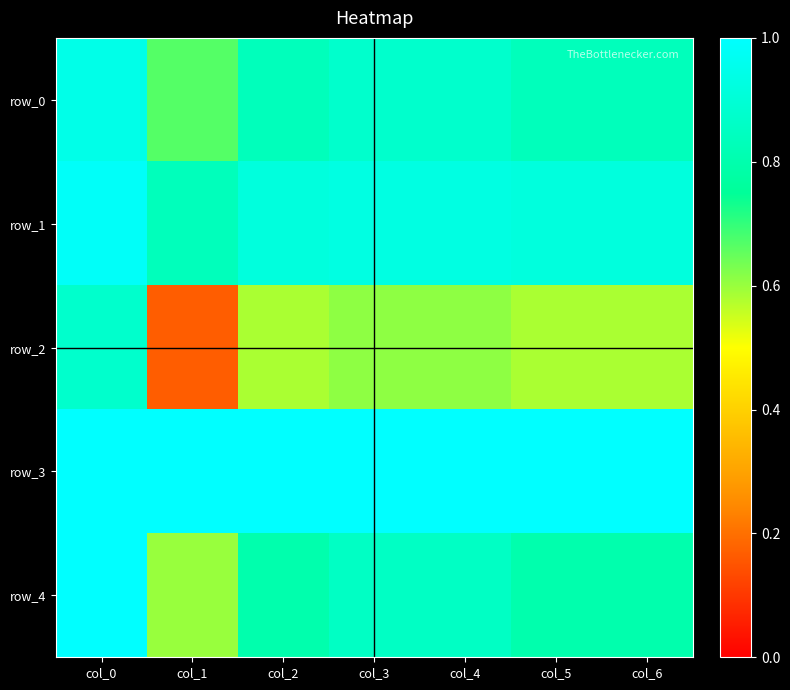

How many distinct data groups are displayed?

5